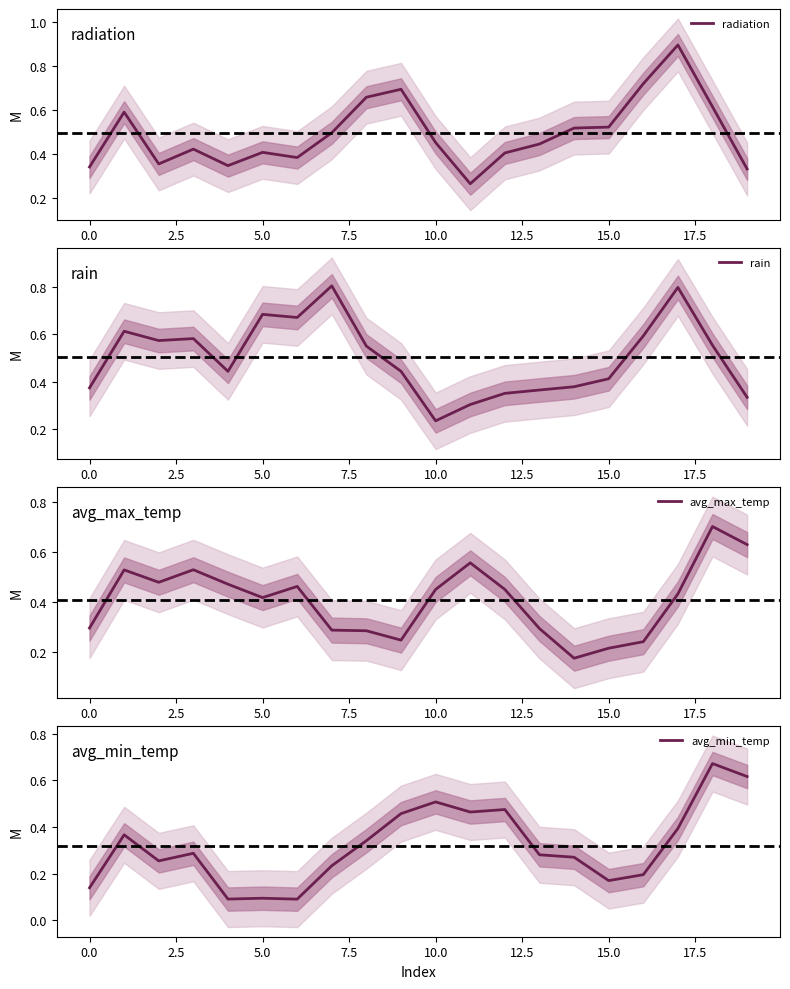

What is the greatest value displayed?

0.9